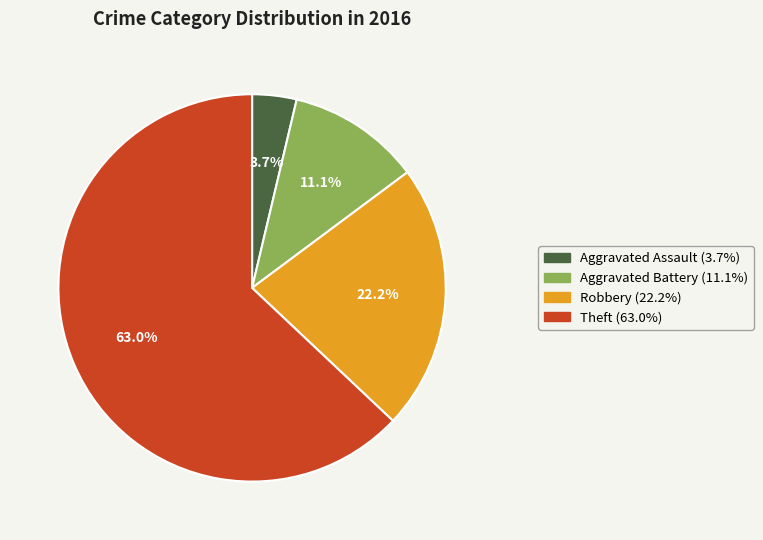

Which category accounts for the majority?

Theft